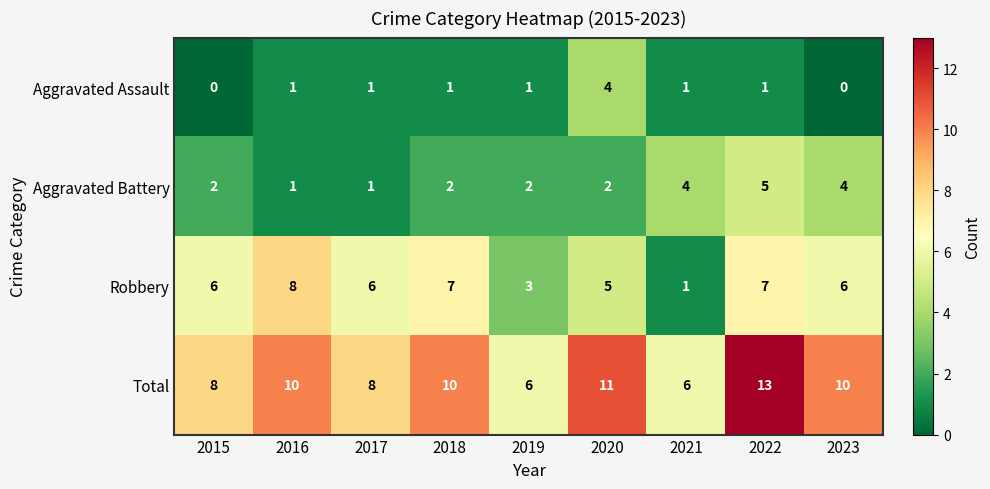

What is the sum of the Robbery values at 2019 and 2021?

4